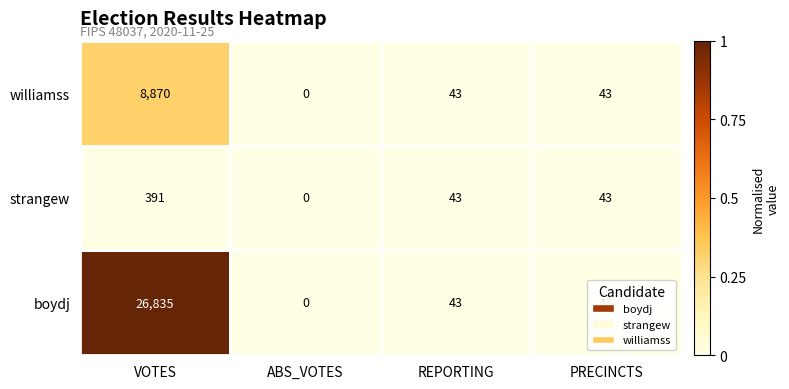

What is the average value of the williamss series?

2239